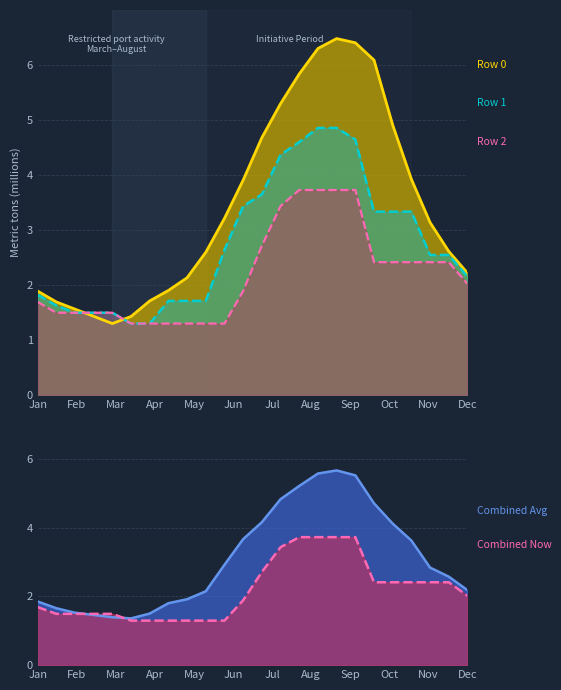

What is the average value of the Avg Line series?

3.1